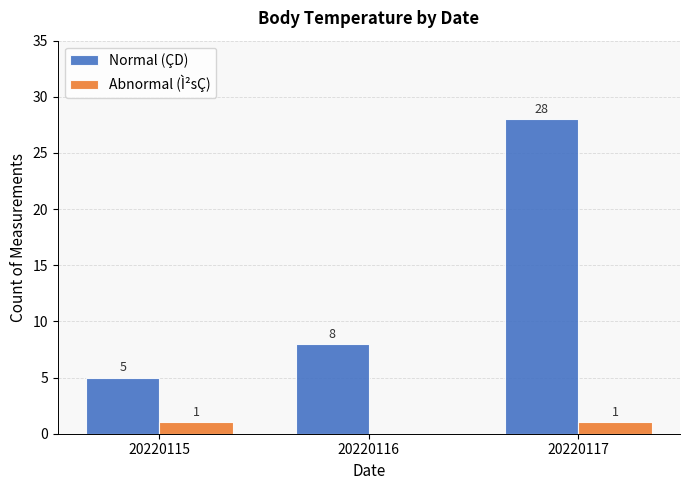

What is the greatest value displayed?

28